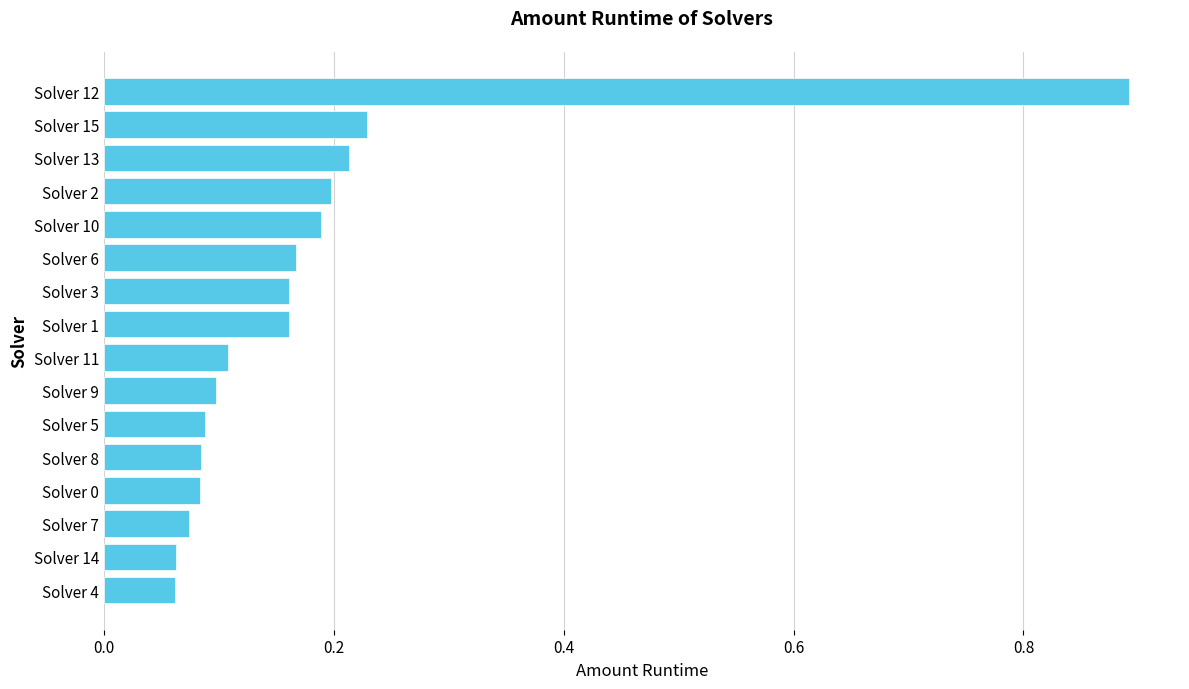

What is the sum of all values?

2.9